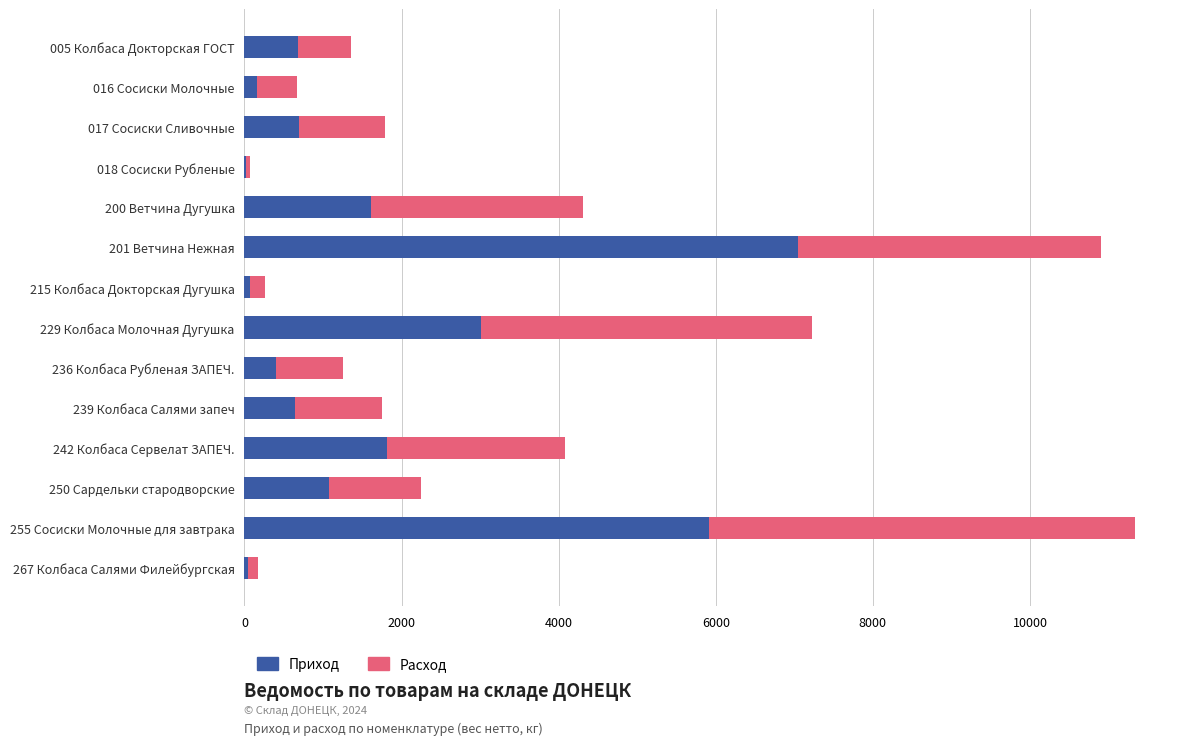

The Приход series shows 644.0 at 239 Колбаса Салями запеч. True or false?

True